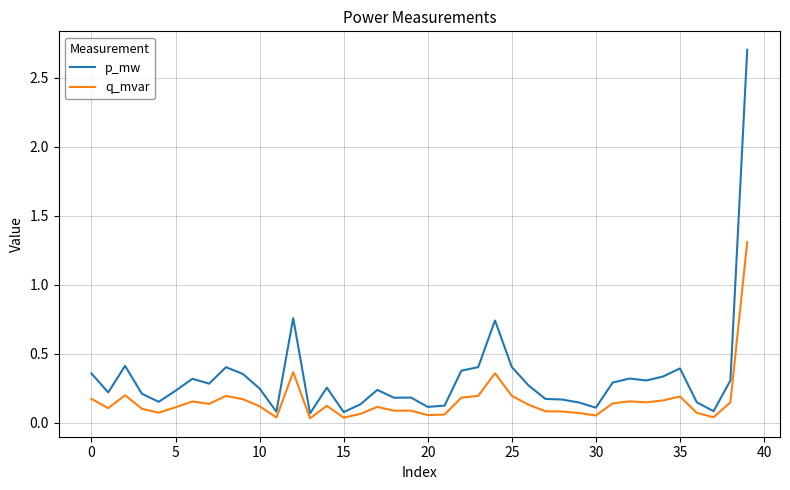

What is the greatest value displayed?

2.7